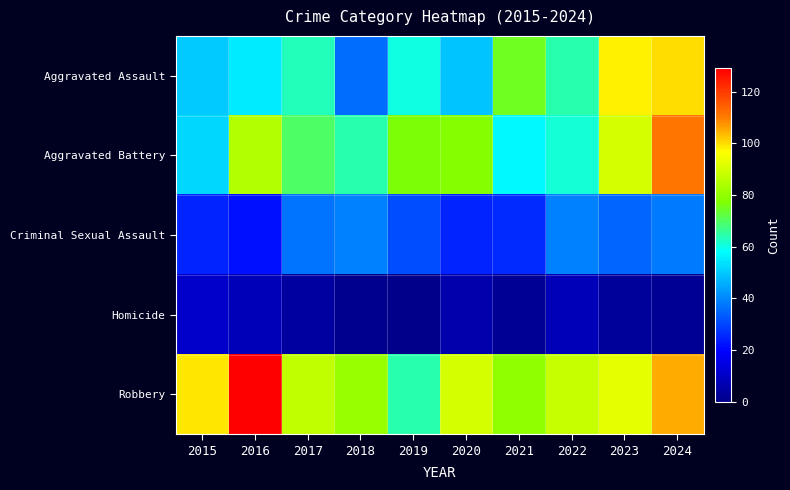

Reading left to right, what are all the values shown in this chart?

Aggravated Assault: 2015=50	2016=55	2017=63	2018=36	2019=60	2020=49	2021=75	2022=64	2023=98	2024=100
Aggravated Battery: 2015=52	2016=85	2017=70	2018=64	2019=77	2020=78	2021=57	2022=61	2023=90	2024=111
Criminal Sexual Assault: 2015=25	2016=22	2017=37	2018=39	2019=31	2020=25	2021=26	2022=39	2023=35	2024=38
Homicide: 2015=11	2016=8	2017=4	2018=1	2019=0	2020=6	2021=2	2022=8	2023=3	2024=2
Robbery: 2015=99	2016=129	2017=87	2018=81	2019=64	2020=90	2021=80	2022=88	2023=93	2024=105